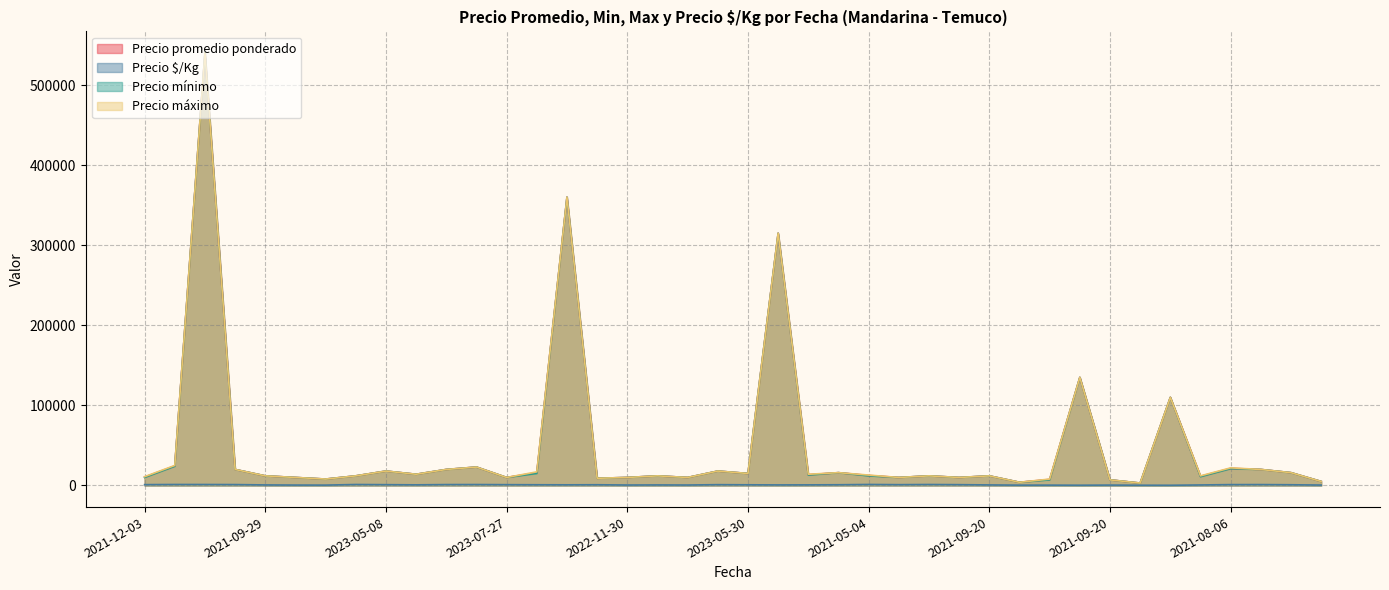

Does the chart have visible grid lines?

Yes